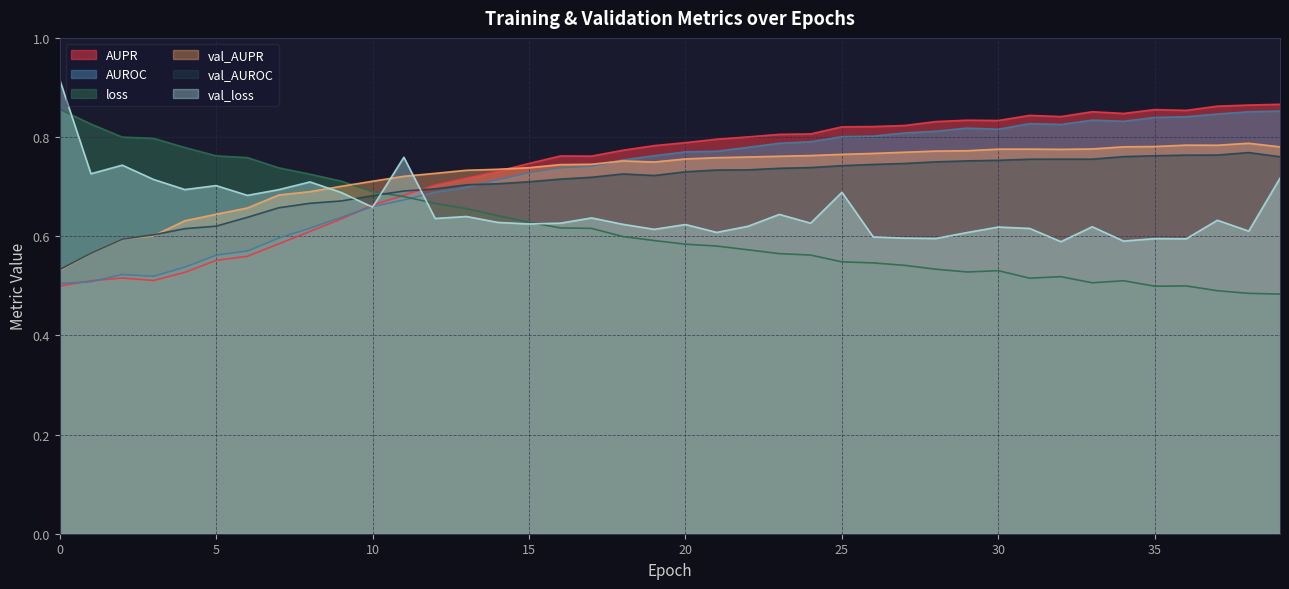

Rank the categories by val_AUROC value from highest to lowest.

38, 37, 36, 35, 34, 39, 32, 33, 31, 30, 29, 28, 27, 26, 25, 24, 23, 22, 21, 20, 18, 19, 17, 16, 15, 14, 13, 12, 11, 10, 9, 8, 7, 6, 5, 4, 3, 2, 1, 0